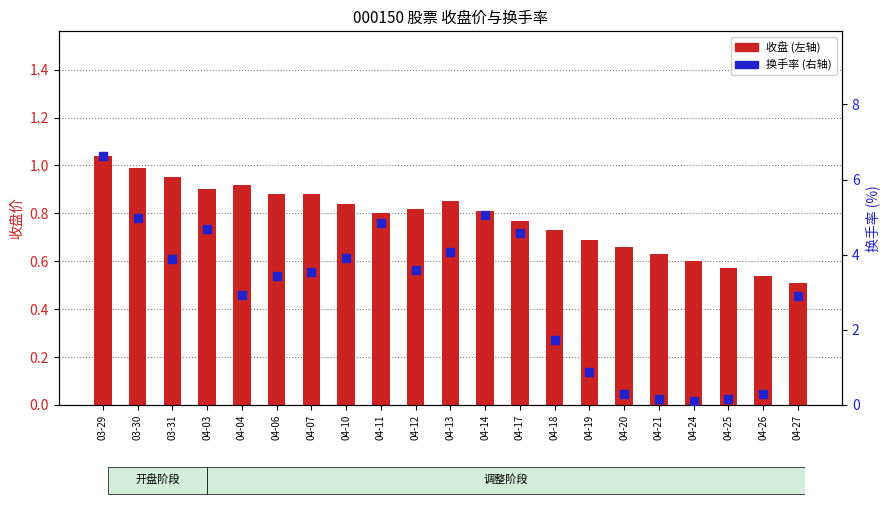

Which series contains the lowest Y value?

换手率